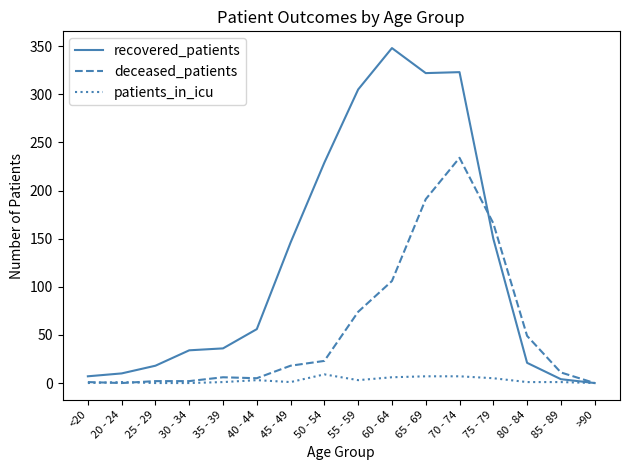

What is the difference between the maximum and second lowest values in the patients_in_icu series?

9